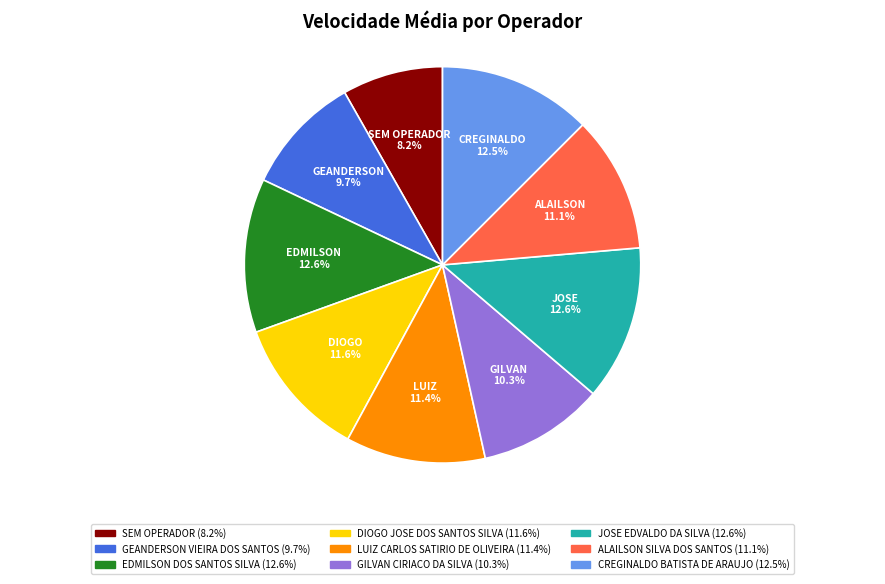

Is there any slice that represents more than half of the pie?

No